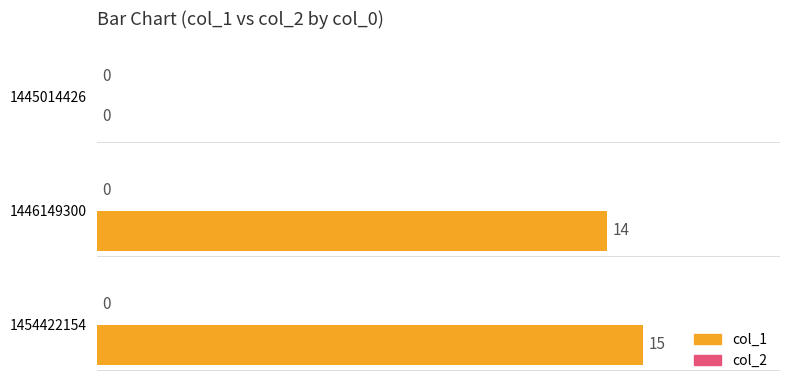

What is the sum of the values at 1454422154 and 1446149300?

29